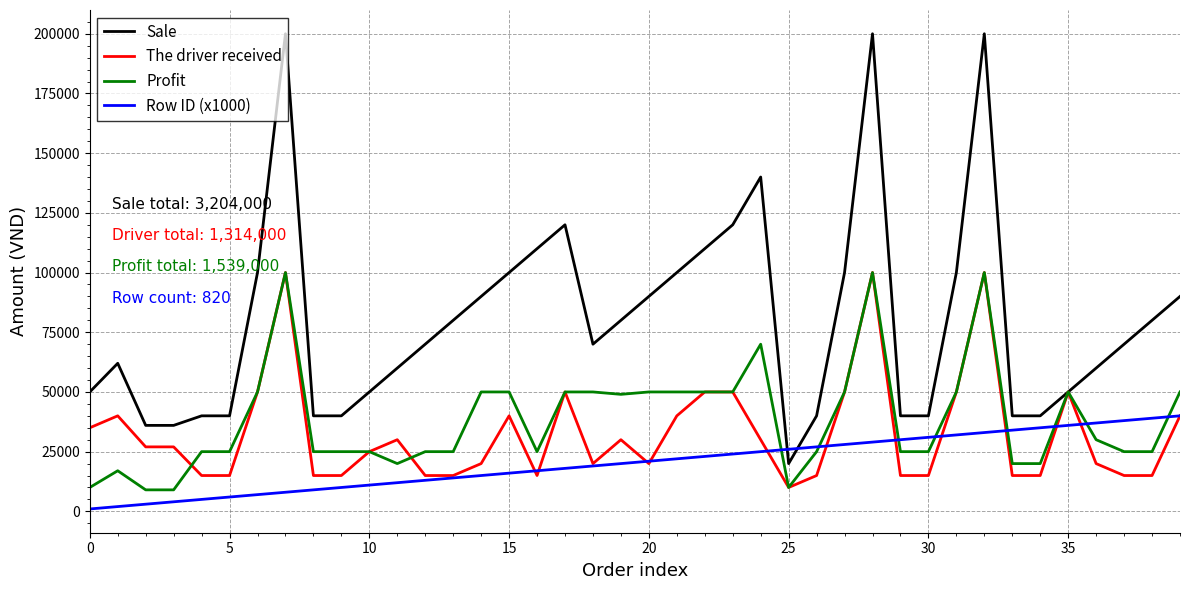

What are all the series names shown in the legend?

Sale, The driver received, Profit, Row ID (x1000)